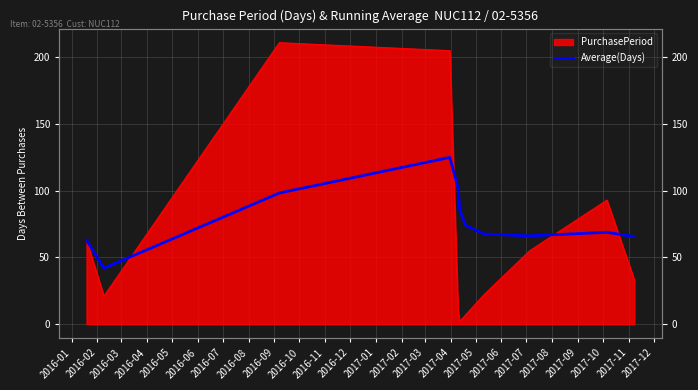

Where is the first local minimum?

2016-02